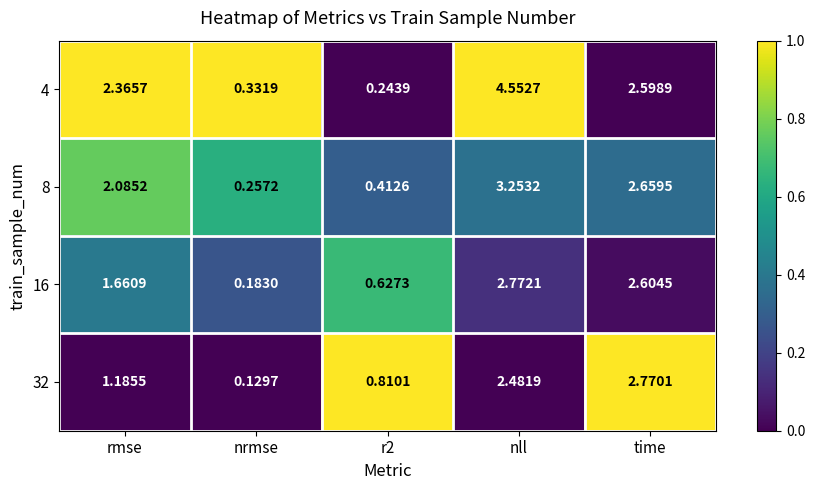

Is the value of 16 at r2 greater than the value of 4 at nll?

No